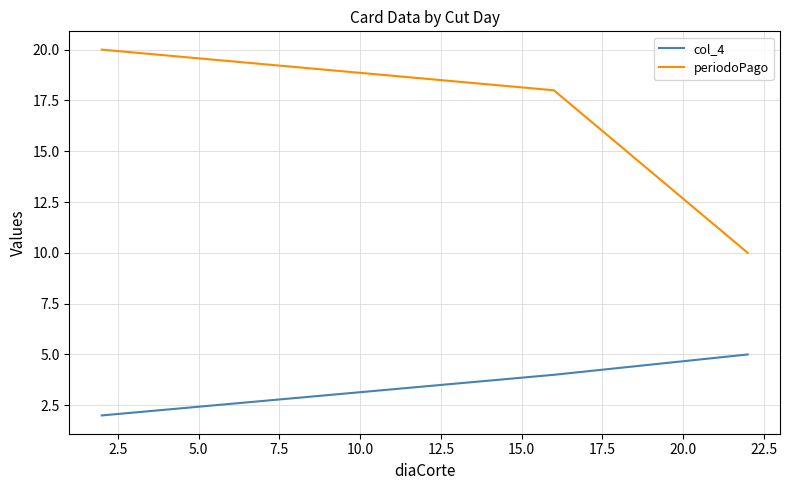

List the series in order of their overall mean, lowest first.

col_4, periodoPago